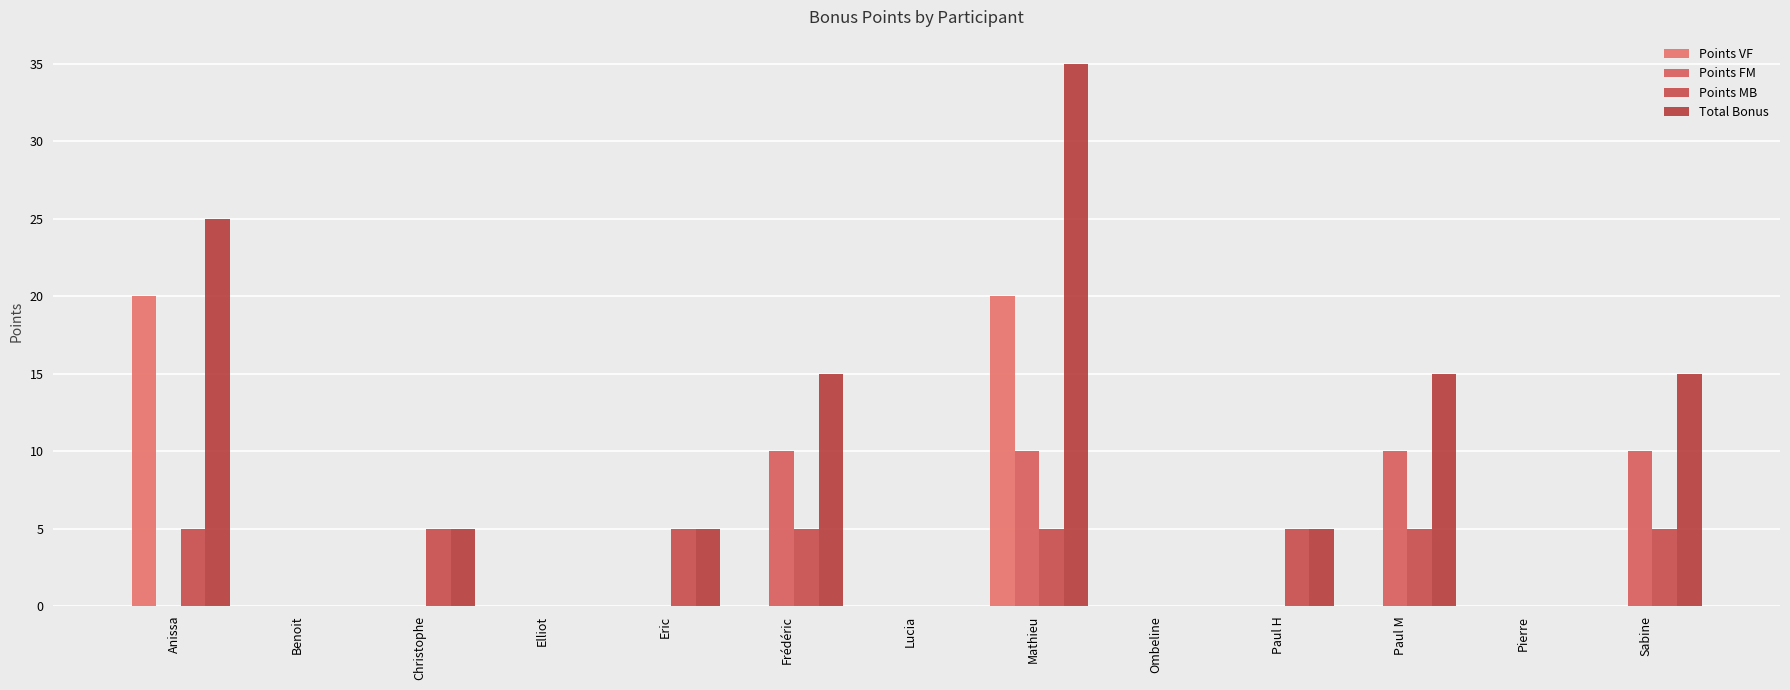

At Sabine, list the series in order from largest to smallest.

Total Bonus, Points FM, Points MB, Points VF